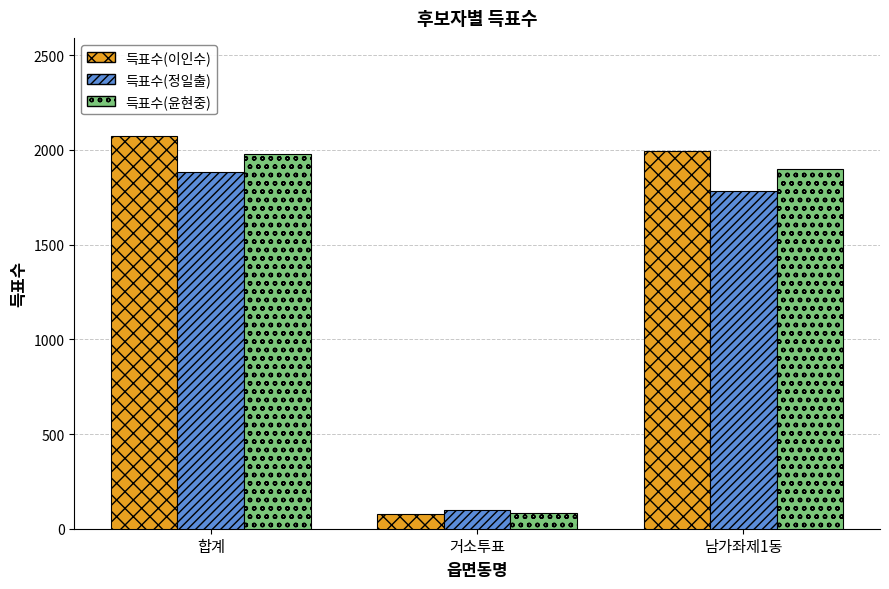

Which series changed the most between 합계 and 거소투표?

득표수(이인수)